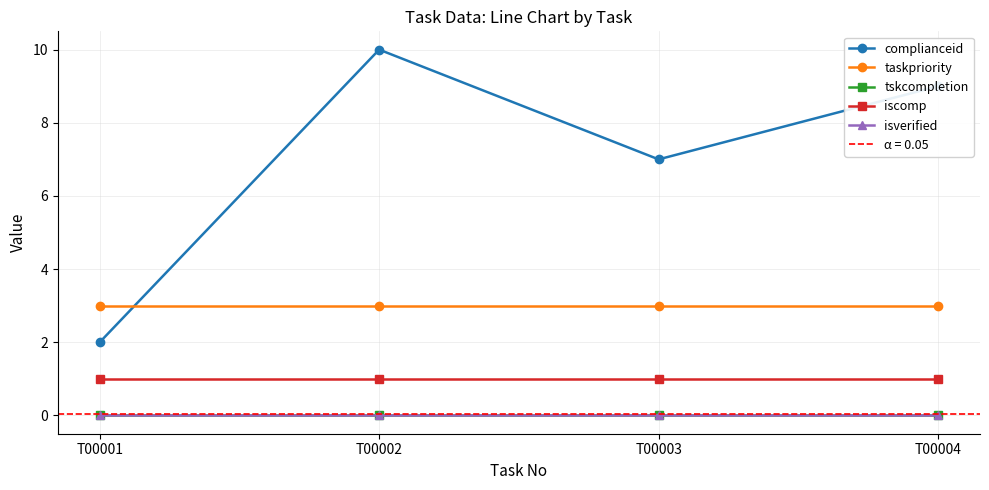

Which series has the widest spread of values?

complianceid